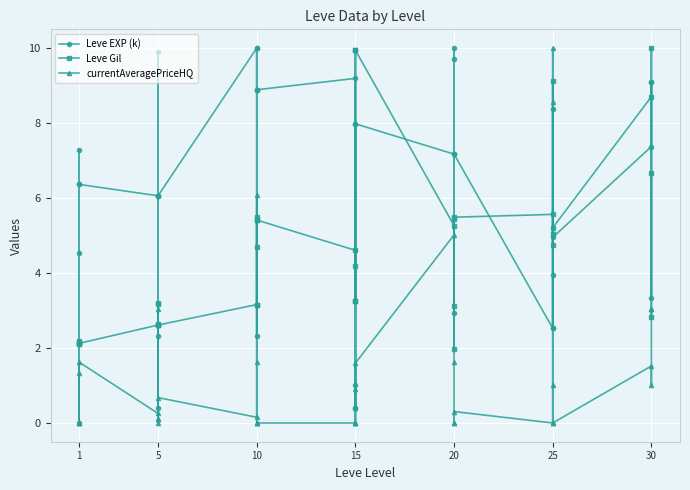

At 5, list the series in order from smallest to largest.

currentAveragePriceHQ, Leve Gil, Leve EXP (k)